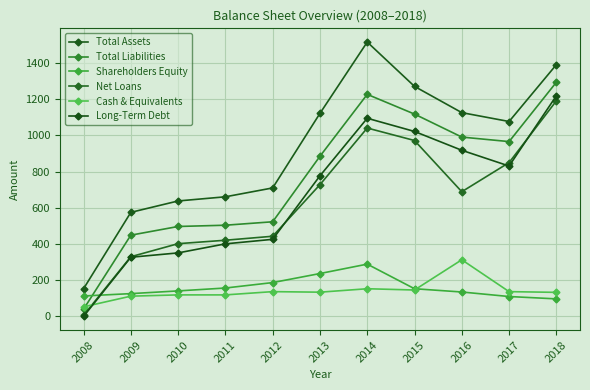

Reading left to right, what are all the values shown in this chart?

Total Assets: 153	575	638	661	710	1122	1516	1271	1126	1077	1391
Total Liabilities: 40	449	497	504	523	885	1227	1118	991	966	1294
Shareholders Equity: 113	126	141	157	187	237	289	153	135	110	97
Net Loans: 6	330	402	421	443	728	1041	972	689	850	1191
Cash & Equivalents: 53	112	119	119	137	134	153	146	313	137	133
Long-Term Debt: 0	327	351	401	426	777	1095	1022	918	831	1219